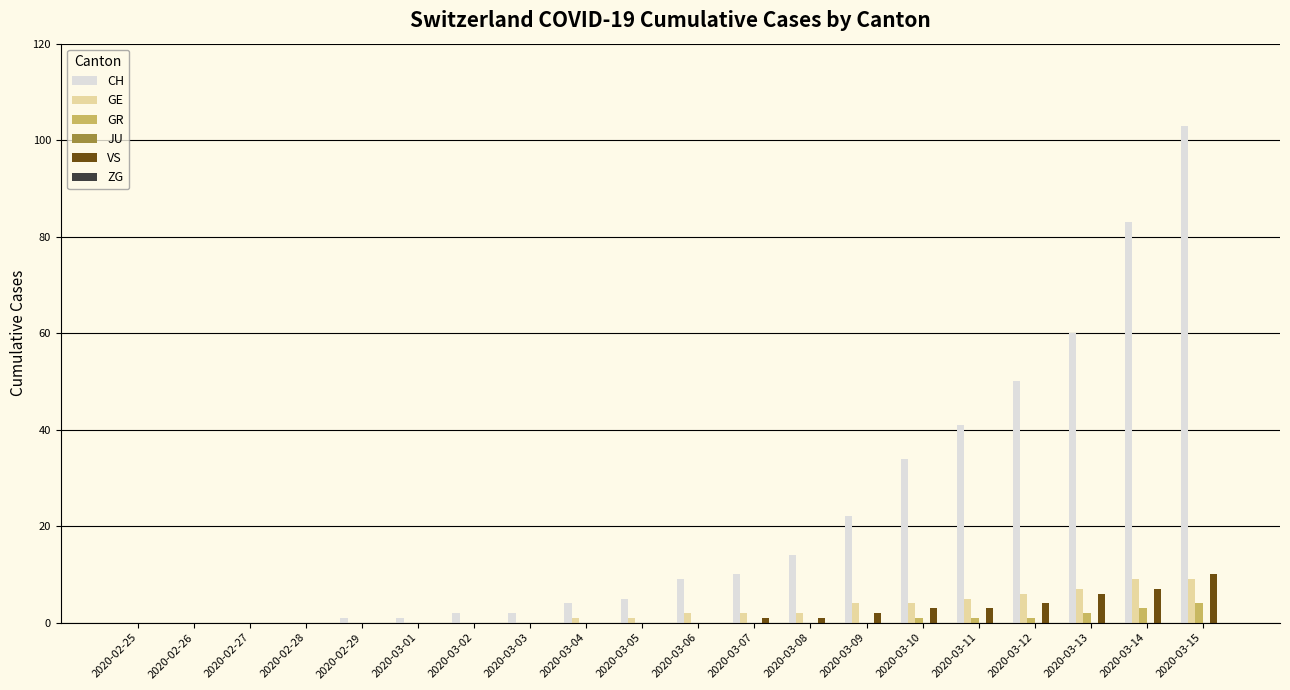

The value of CH at 2020-02-25 is 0. True or false?

True